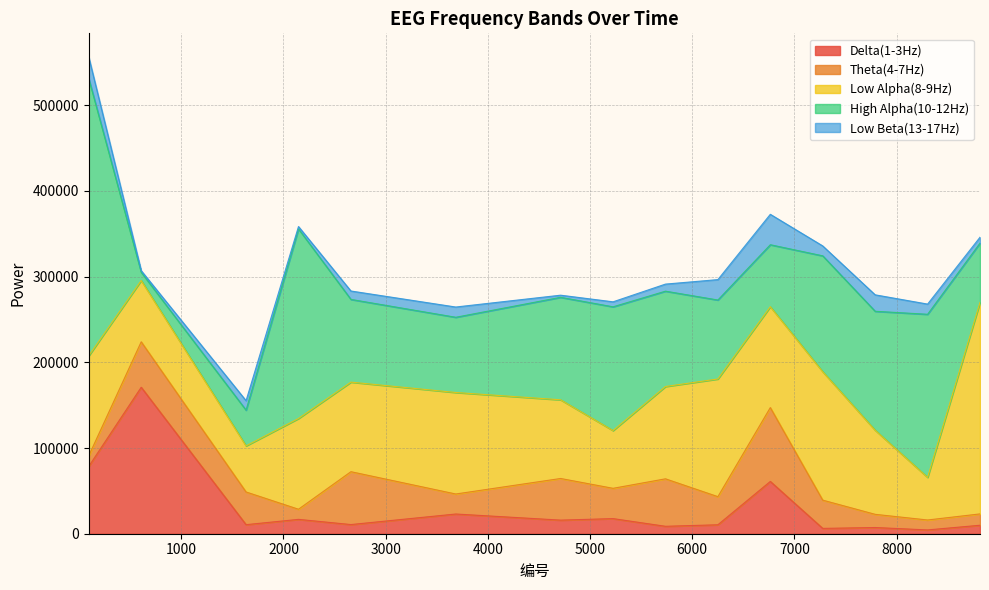

True or false: Delta(1-3Hz) has more than 2 points higher than both neighbors.

True